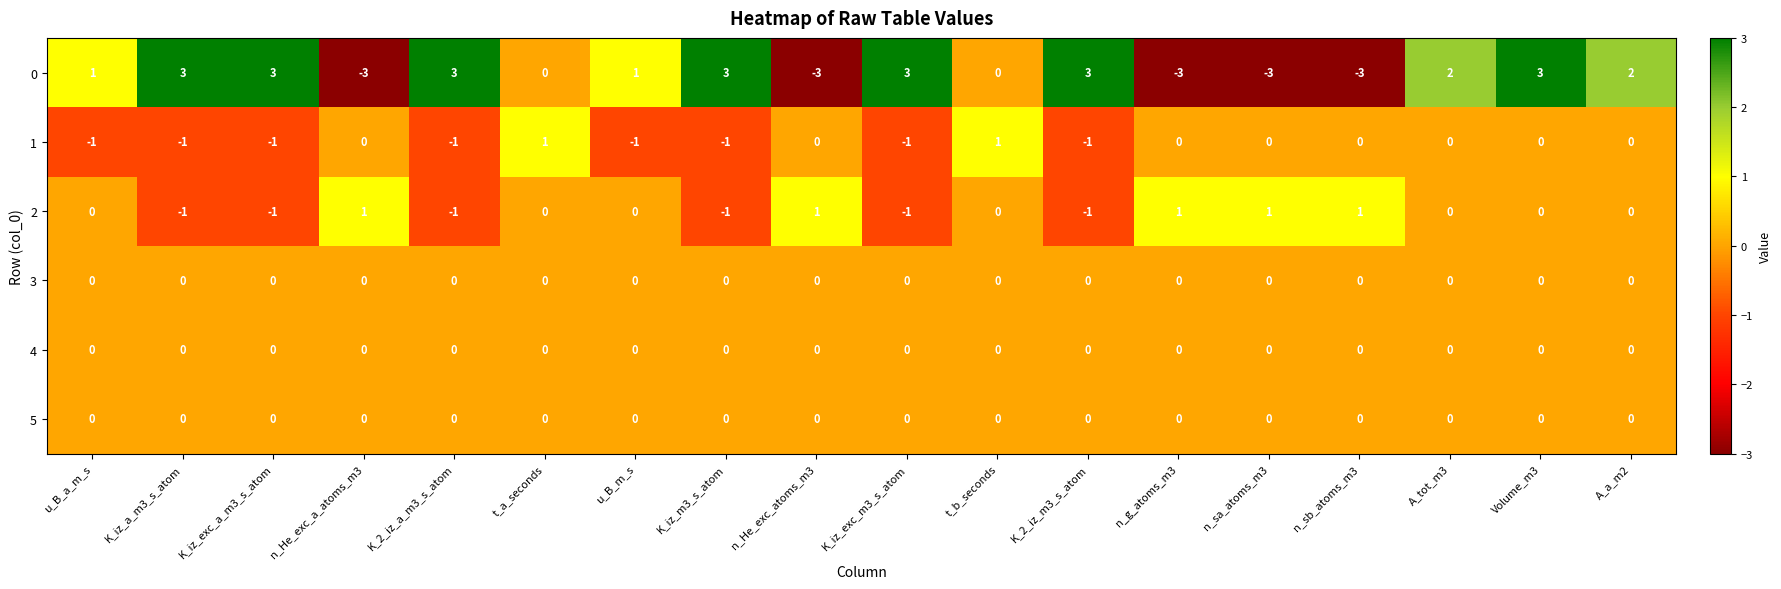

The 0 series shows 2 at K_2_iz_a_m3_s_atom. True or false?

False